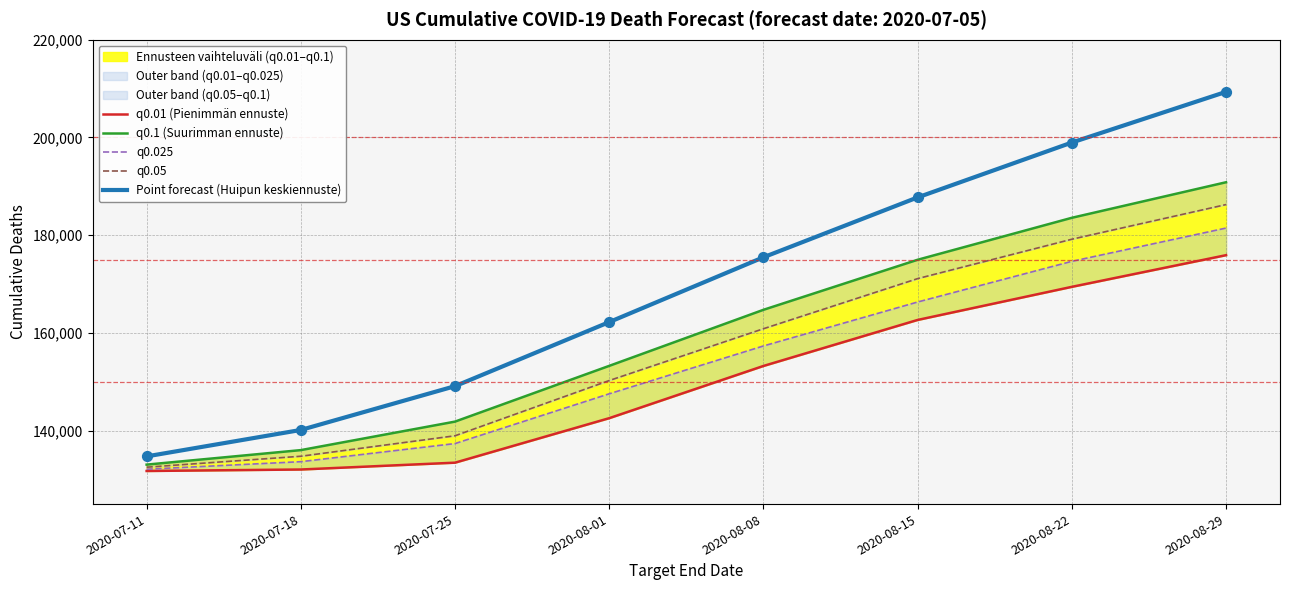

Which series has the largest total across all categories?

Point forecast (Huipun keskiennuste)